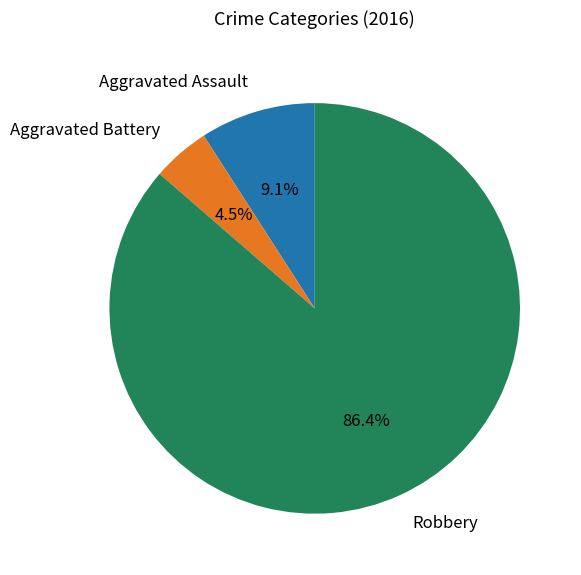

What percentage is NOT represented by Aggravated Battery?

95.5%